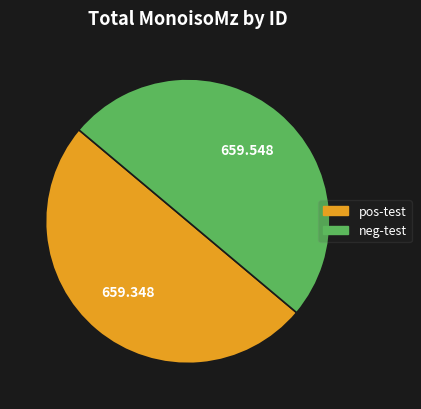

Do neg-test and pos-test together represent more than half of the pie?

Yes